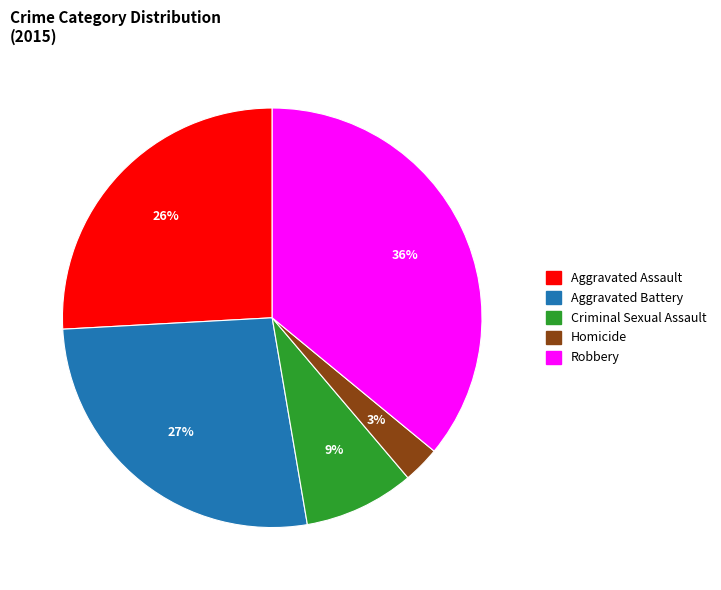

Does any single category account for the majority?

No